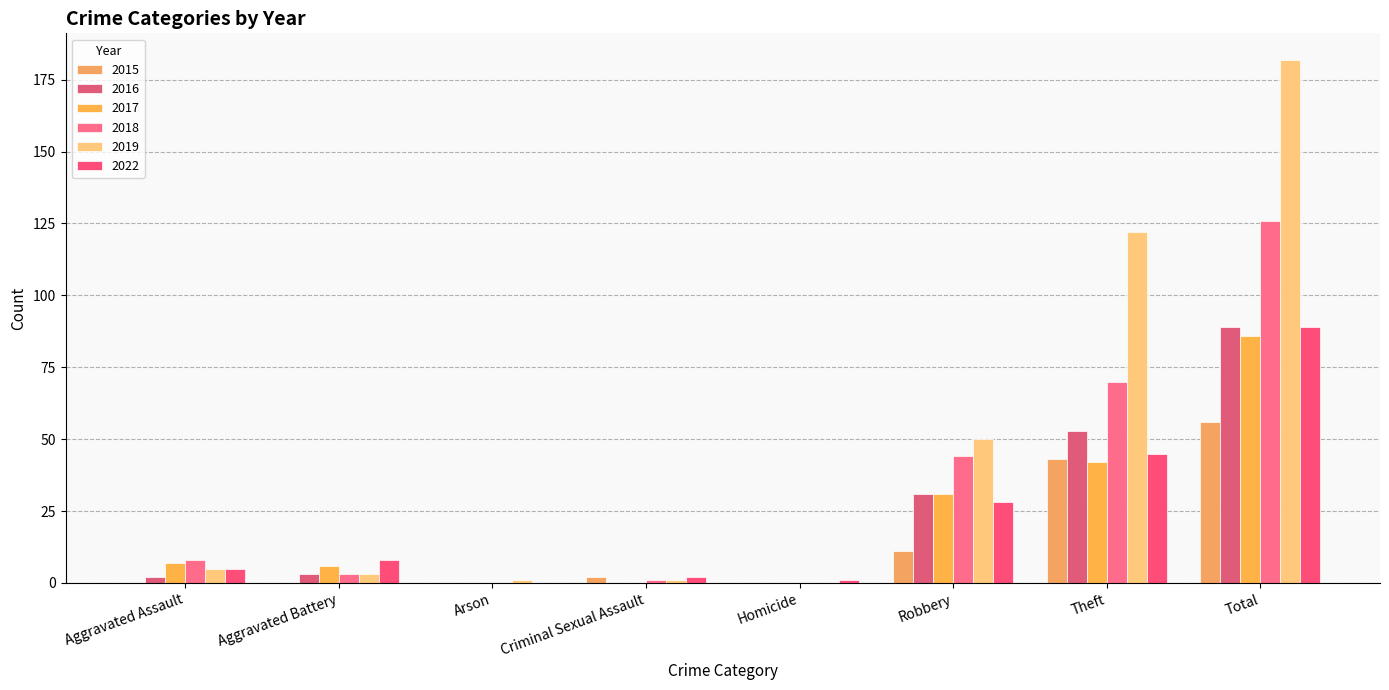

True or false: 2019 has a value of 1 at Aggravated Battery.

False